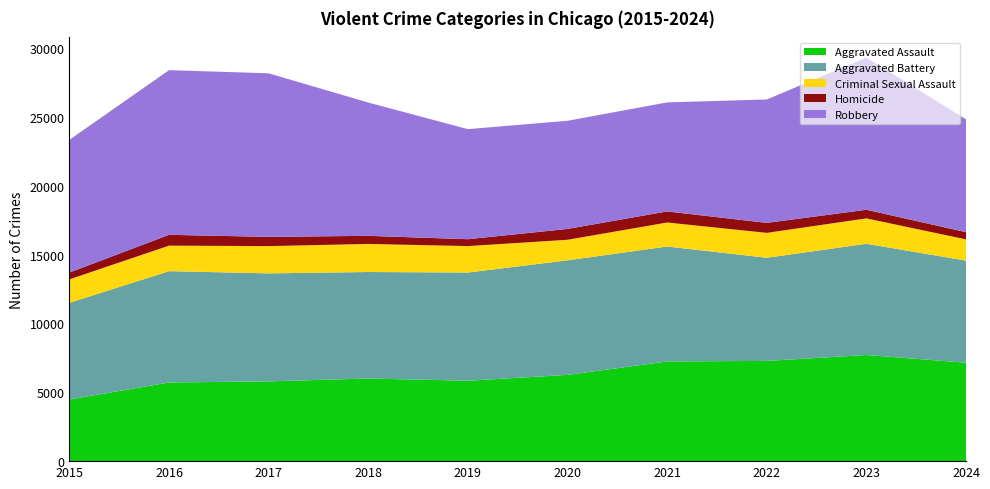

Reading right to left, what are all the values shown in this chart?

Aggravated Assault: 2024=7149	2023=7710	2022=7280	2021=7242	2020=6265	2019=5841	2018=6002	2017=5793	2016=5713	2015=4480
Aggravated Battery: 2024=7413	2023=8078	2022=7491	2021=8347	2020=8321	2019=7858	2018=7735	2017=7845	2016=8086	2015=7019
Criminal Sexual Assault: 2024=1545	2023=1844	2022=1809	2021=1744	2020=1493	2019=1921	2018=2039	2017=1979	2016=1854	2015=1705
Homicide: 2024=524	2023=626	2022=725	2021=804	2020=787	2019=499	2018=588	2017=672	2016=786	2015=496
Robbery: 2024=8192	2023=11053	2022=8963	2021=7920	2020=7855	2019=7995	2018=9681	2017=11880	2016=11960	2015=9638